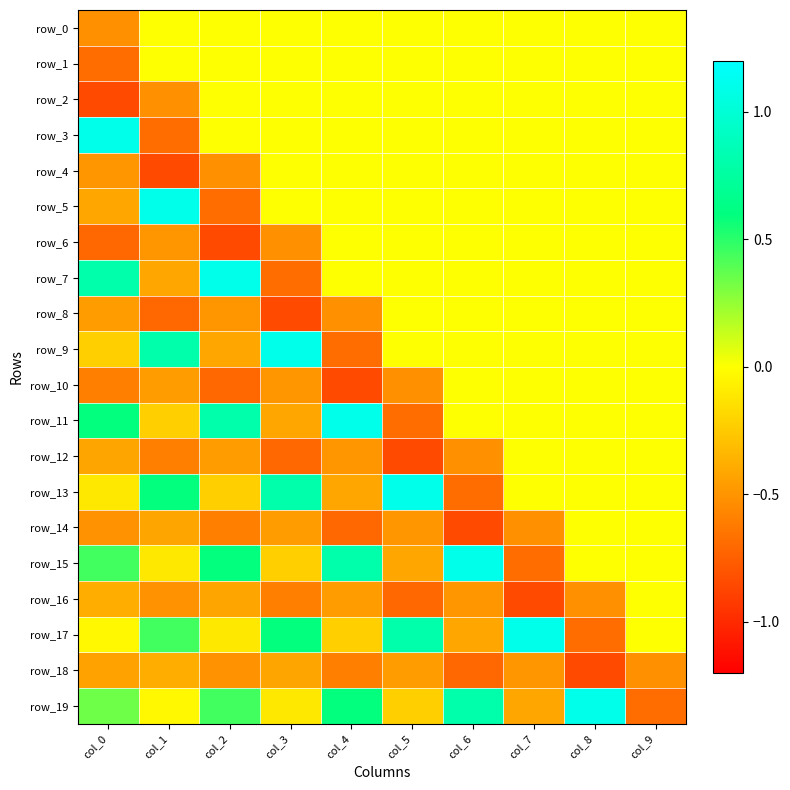

Rank the series by their maximum value, from highest to lowest.

row_3, row_5, row_7, row_9, row_11, row_13, row_15, row_17, row_19, row_0, row_1, row_2, row_4, row_6, row_8, row_10, row_12, row_14, row_16, row_18